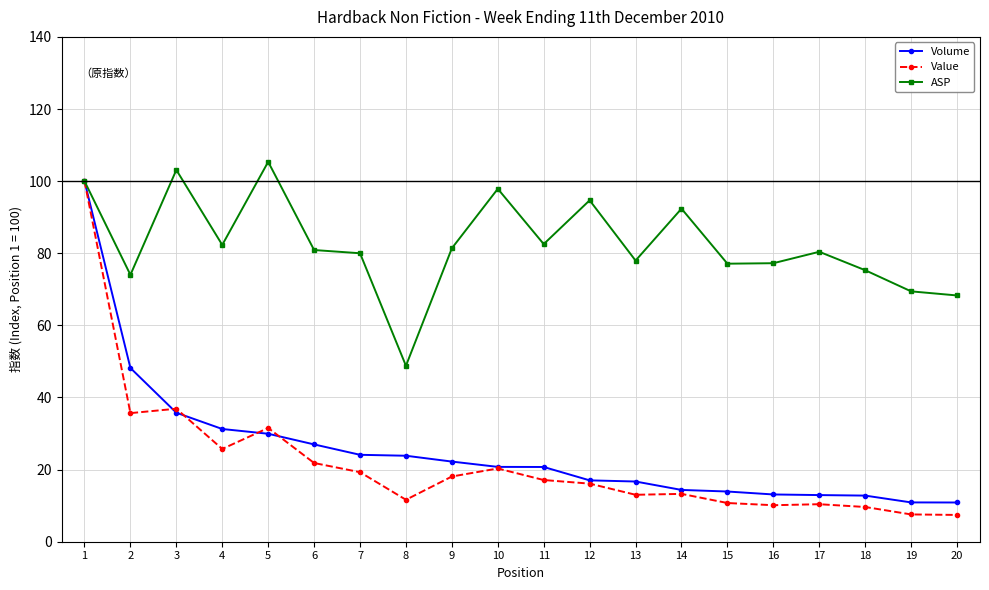

At which label does Volume reach its peak?

1